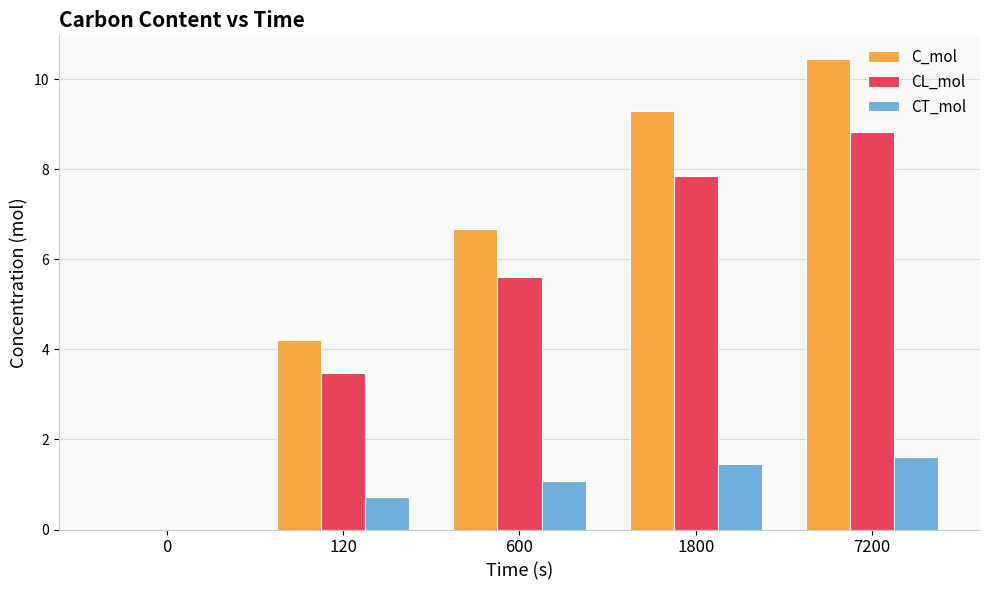

Between 600 and 1800, which series saw the biggest shift?

C_mol